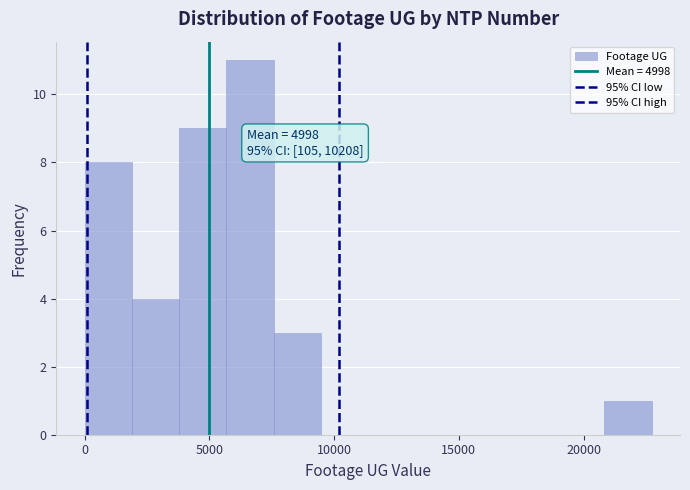

Read against the x-axis, roughly where is the centre of the tallest bar?

6500